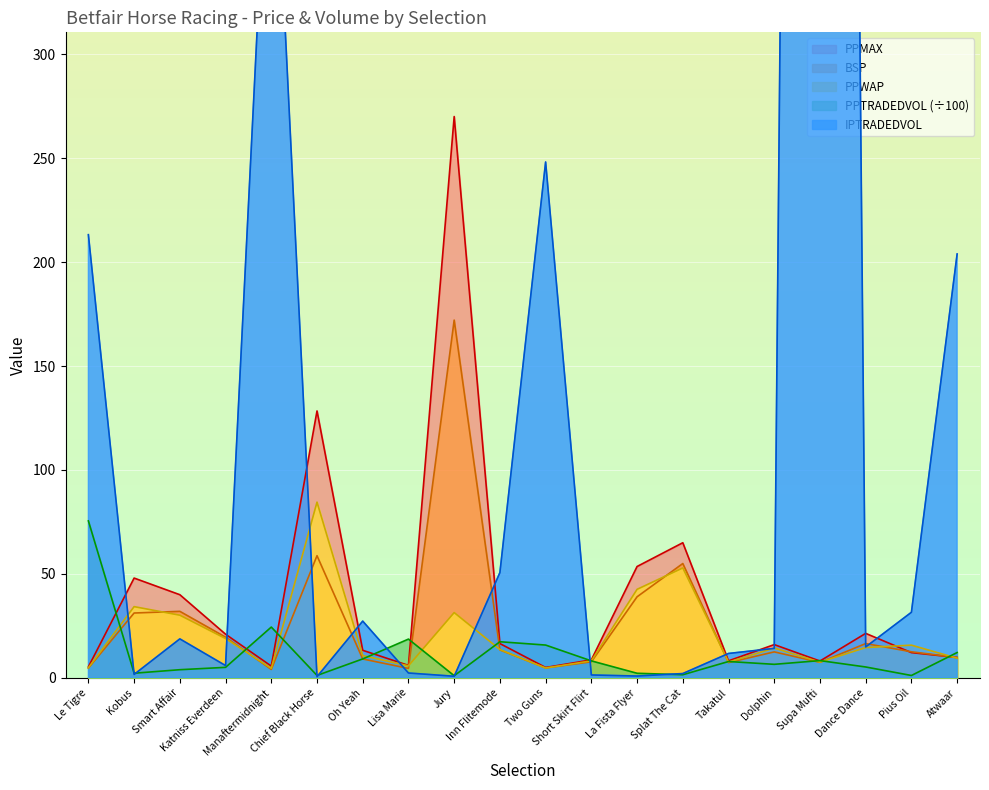

What is the sum of the IPTRADEDVOL values at Jury and Supa Mufti?

2337.9